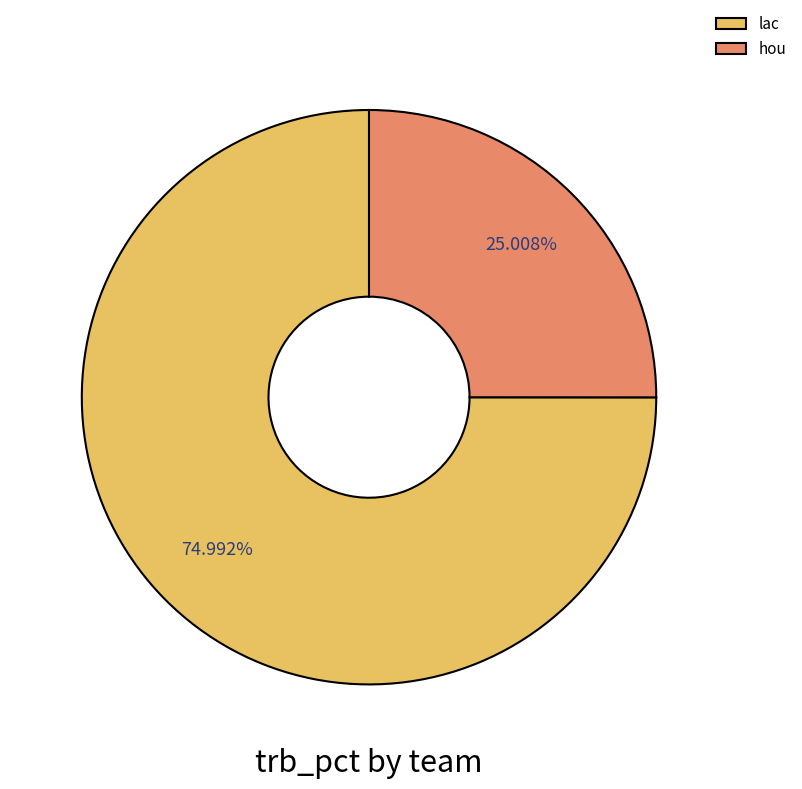

How many slices are in this pie chart?

2